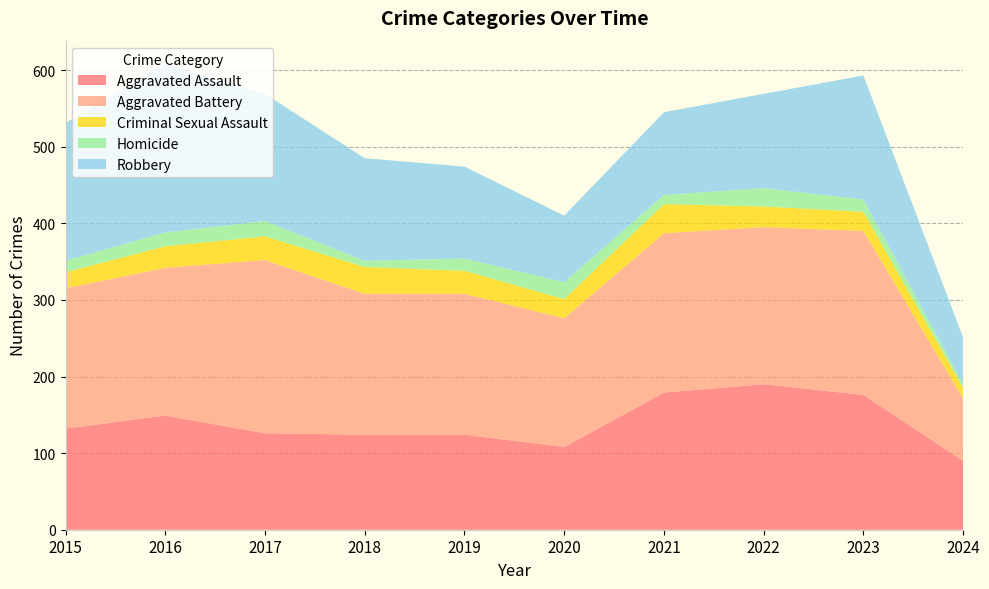

Reading left to right, what are all the values shown in this chart?

Aggravated Assault: 132	149	126	124	124	108	179	190	176	90
Aggravated Battery: 183	193	226	184	184	168	208	205	214	81
Criminal Sexual Assault: 21	28	31	35	30	25	38	27	25	14
Homicide: 15	18	20	8	16	22	12	24	16	5
Robbery: 180	220	166	134	120	87	108	123	162	61